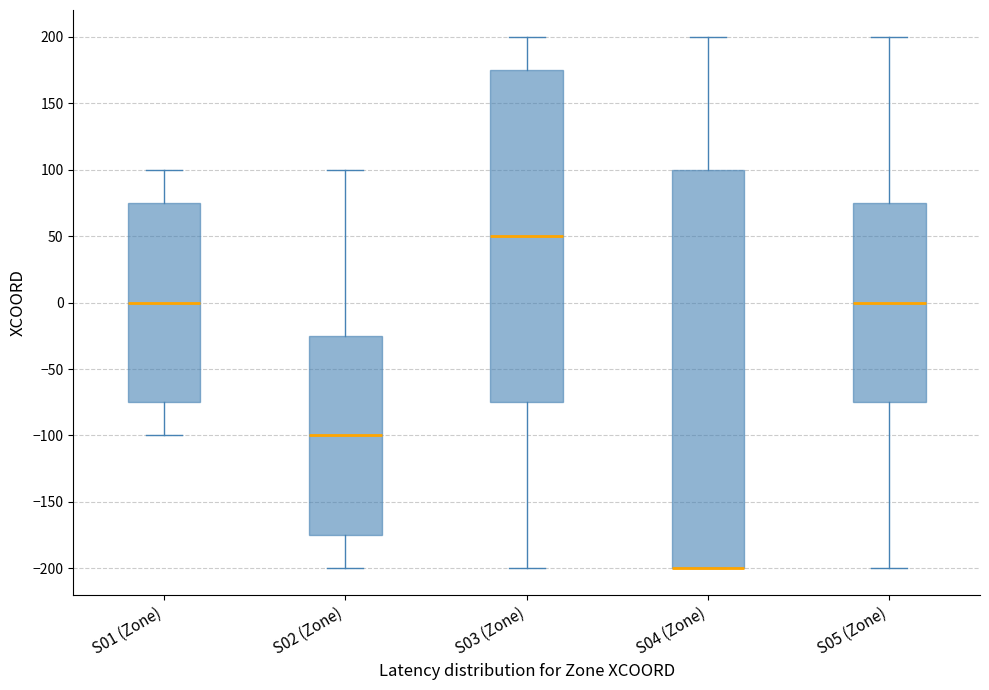

Reading left to right, transcribe this box plot: for each box, give where its median line is, the range the box spans, and where its two whiskers end, as read against the y-axis. The values are not printed on the chart, so give them approximately, as read against the axis.

S01 (Zone): median 0, box -75 to 75, whiskers -100 to 100
S02 (Zone): median -100, box -175 to -25, whiskers -200 to 100
S03 (Zone): median 50, box -75 to 175, whiskers -200 to 200
S04 (Zone): median -200 (drawn on the box's lower edge), box -200 to 100, whiskers -200 to 200
S05 (Zone): median 0, box -75 to 75, whiskers -200 to 200